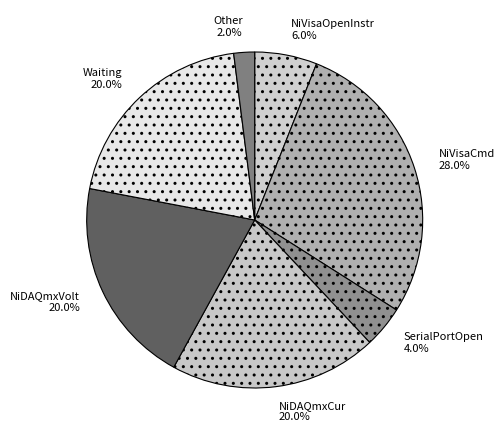

Approximately how many times larger is the value at NiVisaOpenInstr compared to SerialPortOpen?

1.5